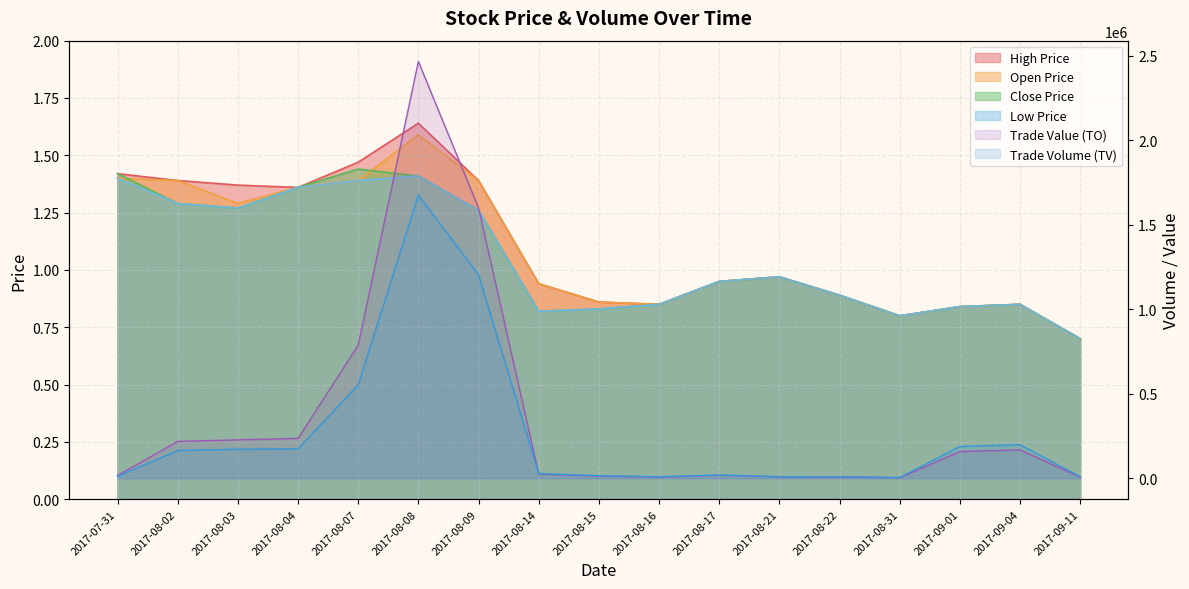

What is the difference between the maximum and minimum values in the TO series?

2462130.0